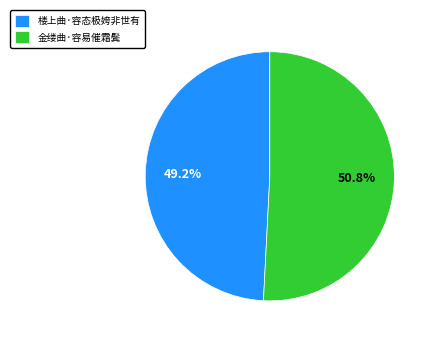

Rank the categories by value from highest to lowest.

金缕曲·容易催霜鬓, 楼上曲·容态极姱非世有